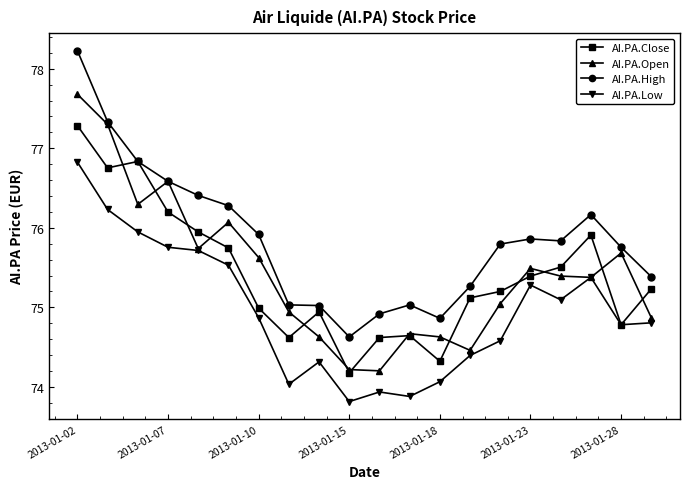

What is the value of the AI.PA.Low point at the 15th from the left?

74.6